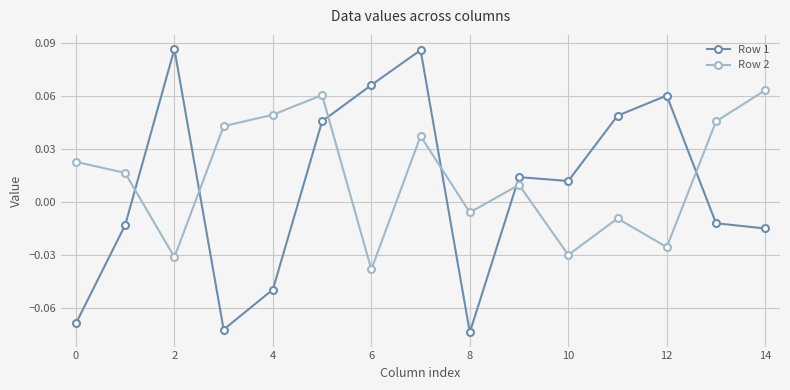

How many intersections are there between Row 2 and Row 1?

6